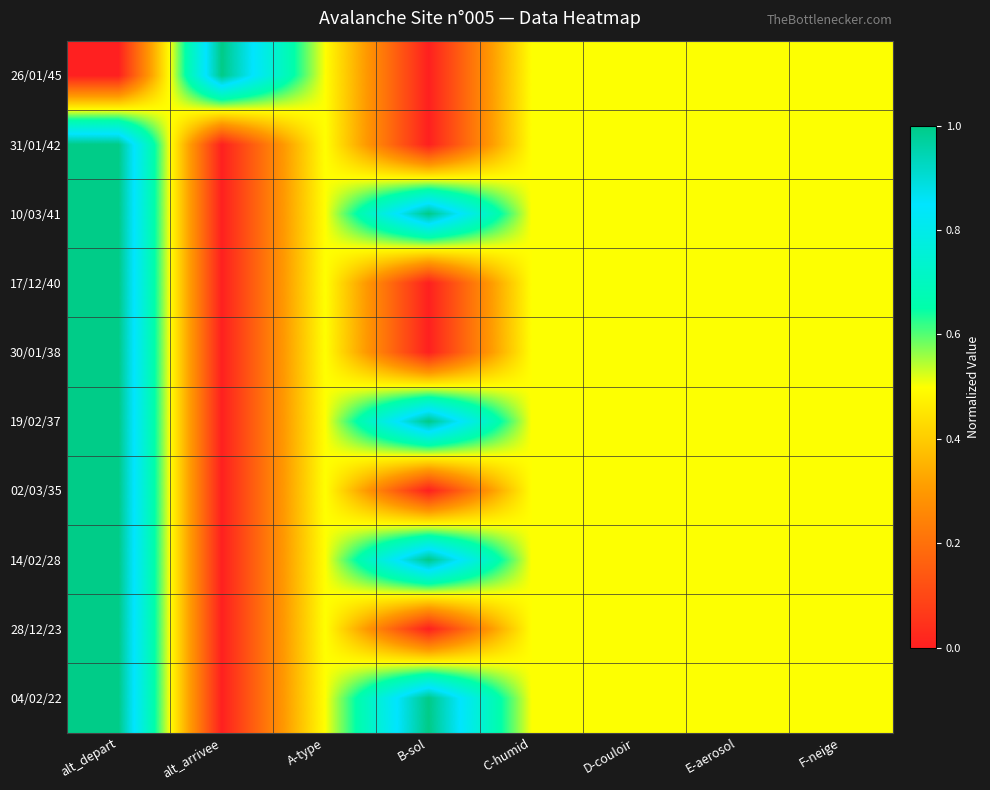

Reading left to right, what are all the values shown in this chart?

26/01/45: alt_depart=0.0	alt_arrivee=1.0	A-type=0.5	B-sol=0.0	C-humid=0.5	D-couloir=0.5	E-aerosol=0.5	F-neige=0.5
31/01/42: alt_depart=1.0	alt_arrivee=0.0	A-type=0.5	B-sol=0.0	C-humid=0.5	D-couloir=0.5	E-aerosol=0.5	F-neige=0.5
10/03/41: alt_depart=1.0	alt_arrivee=0.0	A-type=0.5	B-sol=1.0	C-humid=0.5	D-couloir=0.5	E-aerosol=0.5	F-neige=0.5
17/12/40: alt_depart=1.0	alt_arrivee=0.0	A-type=0.5	B-sol=0.0	C-humid=0.5	D-couloir=0.5	E-aerosol=0.5	F-neige=0.5
30/01/38: alt_depart=1.0	alt_arrivee=0.0	A-type=0.5	B-sol=0.0	C-humid=0.5	D-couloir=0.5	E-aerosol=0.5	F-neige=0.5
19/02/37: alt_depart=1.0	alt_arrivee=0.0	A-type=0.5	B-sol=1.0	C-humid=0.5	D-couloir=0.5	E-aerosol=0.5	F-neige=0.5
02/03/35: alt_depart=1.0	alt_arrivee=0.0	A-type=0.5	B-sol=0.0	C-humid=0.5	D-couloir=0.5	E-aerosol=0.5	F-neige=0.5
14/02/28: alt_depart=1.0	alt_arrivee=0.0	A-type=0.5	B-sol=1.0	C-humid=0.5	D-couloir=0.5	E-aerosol=0.5	F-neige=0.5
28/12/23: alt_depart=1.0	alt_arrivee=0.0	A-type=0.5	B-sol=0.0	C-humid=0.5	D-couloir=0.5	E-aerosol=0.5	F-neige=0.5
04/02/22: alt_depart=1.0	alt_arrivee=0.0	A-type=0.5	B-sol=1.0	C-humid=0.5	D-couloir=0.5	E-aerosol=0.5	F-neige=0.5